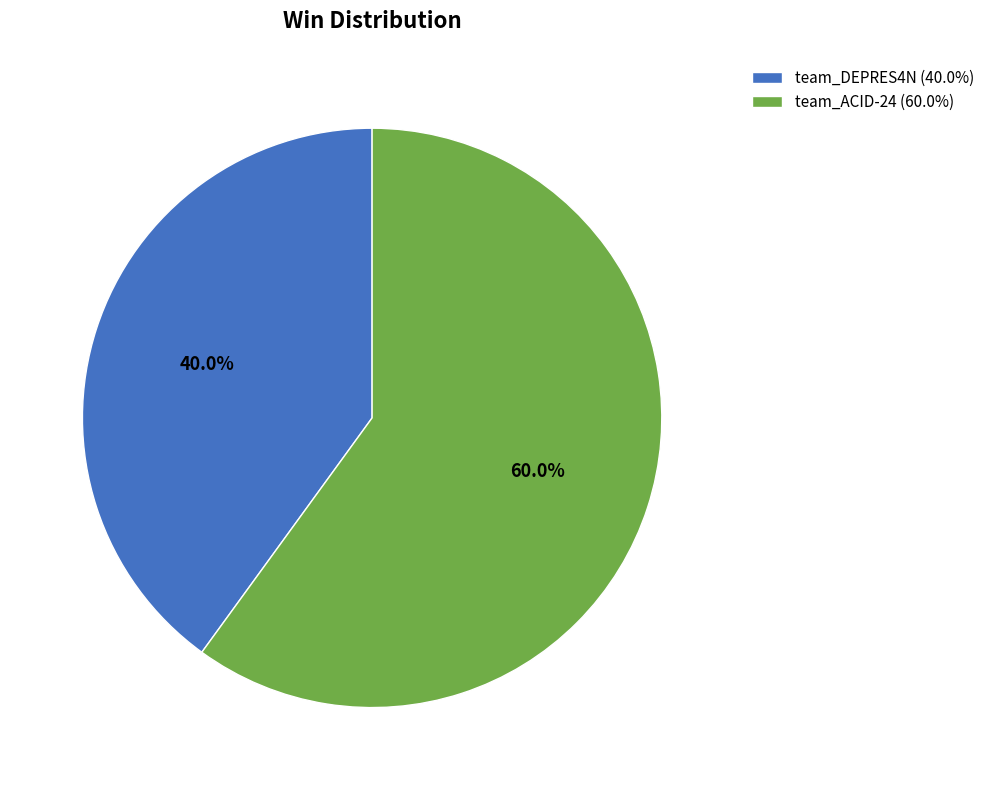

To the nearest percent, what is the difference between the largest and smallest slice percentages?

20%